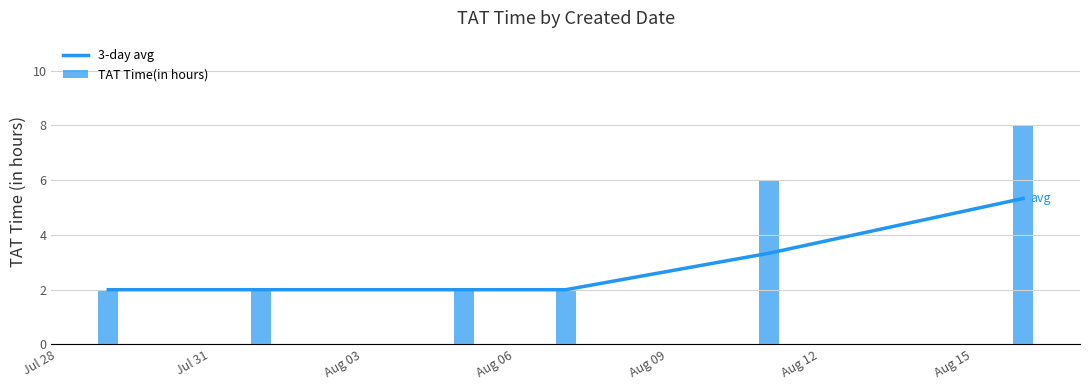

Count the number of data series in this chart.

2